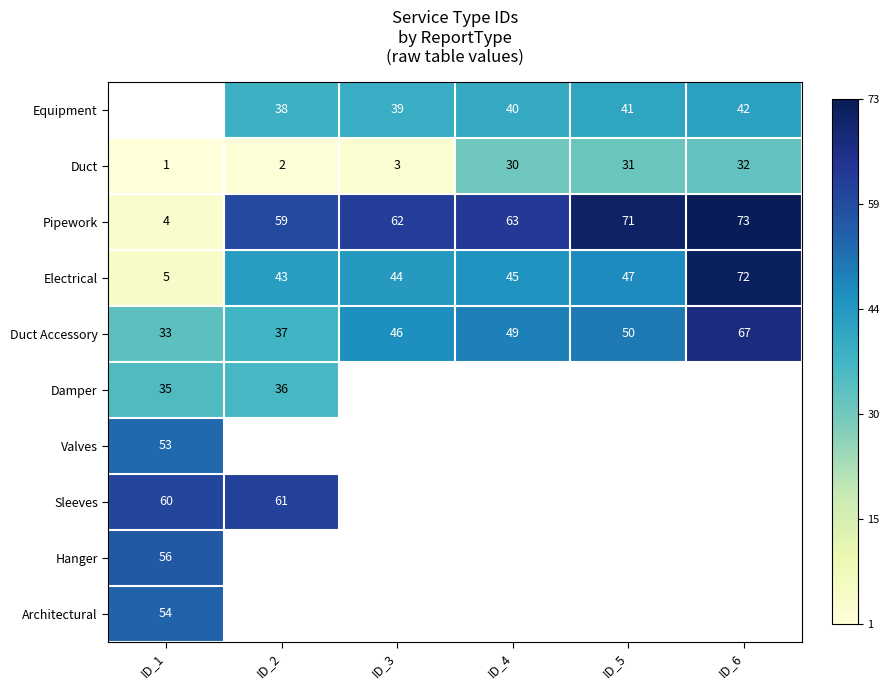

What is the difference between the highest and lowest values at ID_2?

59.0